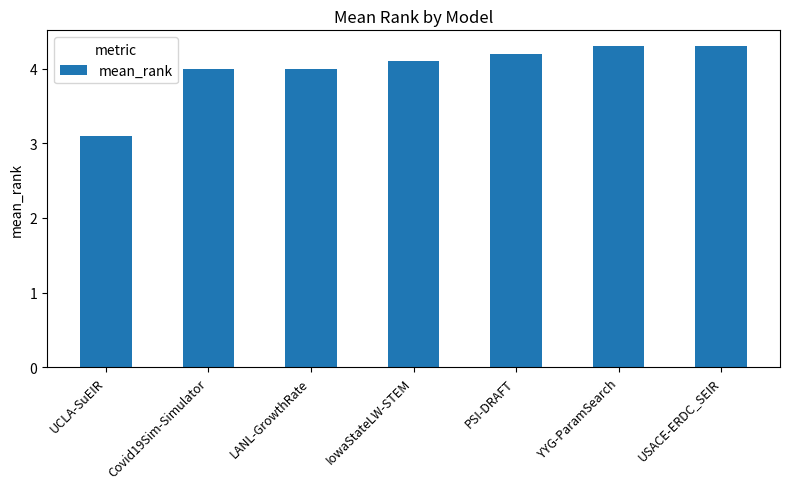

True or false: the data shows 7.3 at YYG-ParamSearch.

False